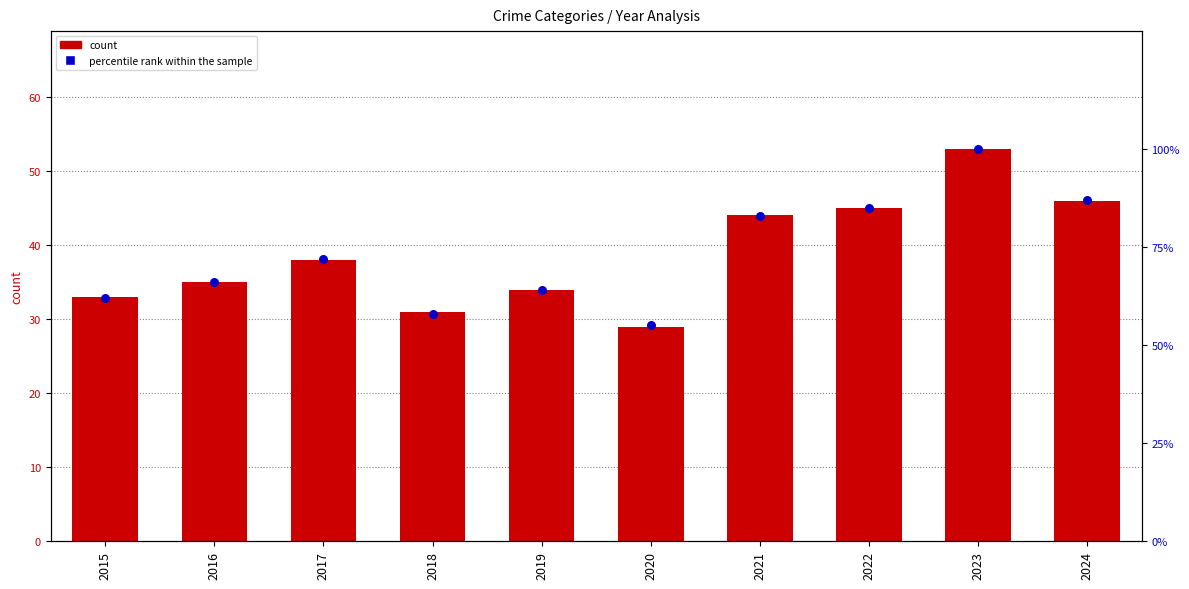

At which category is the sum across all series the highest?

2023